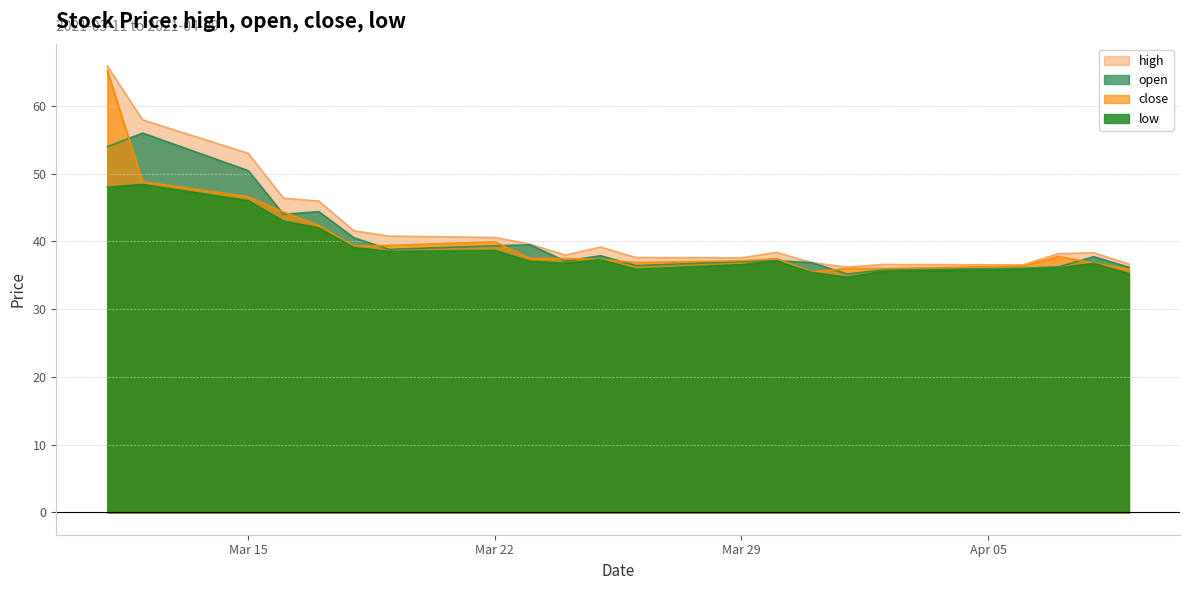

True or false: open and low intersect in this chart.

False